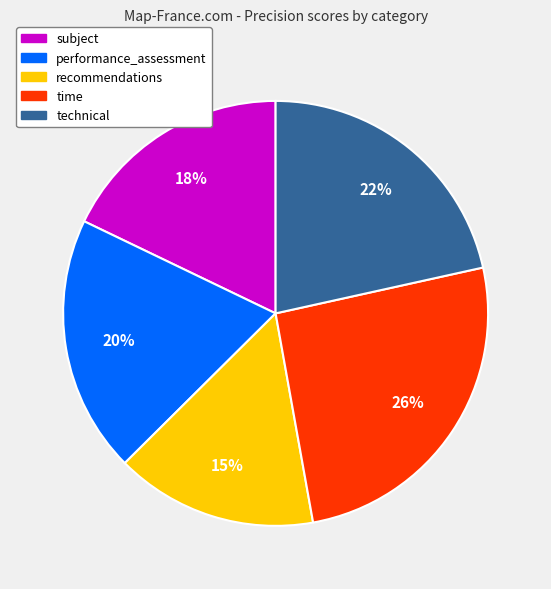

Is it true that recommendations is 15% of the pie?

True